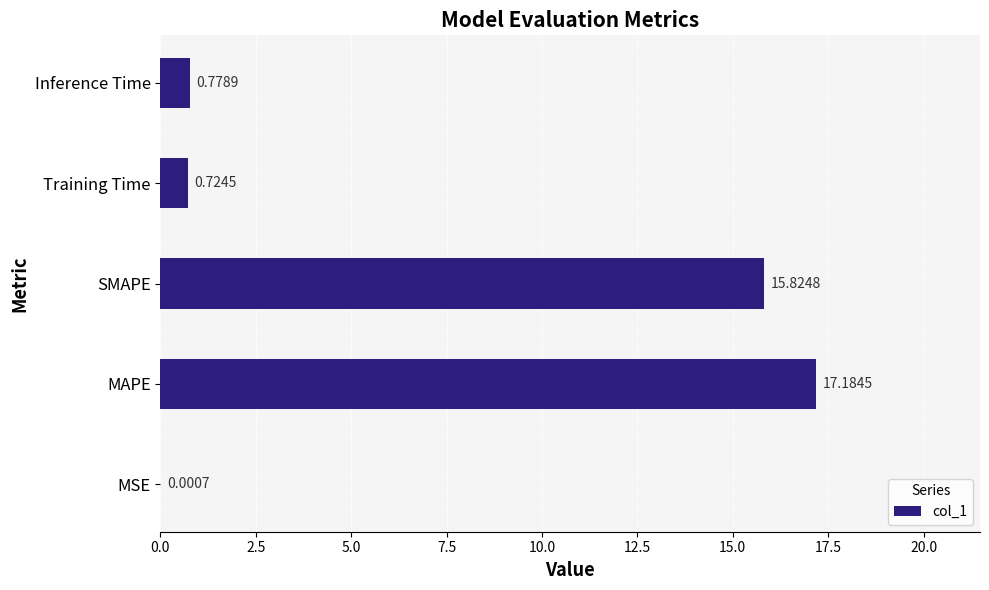

What is the change in value from SMAPE to Inference Time?

-15.0